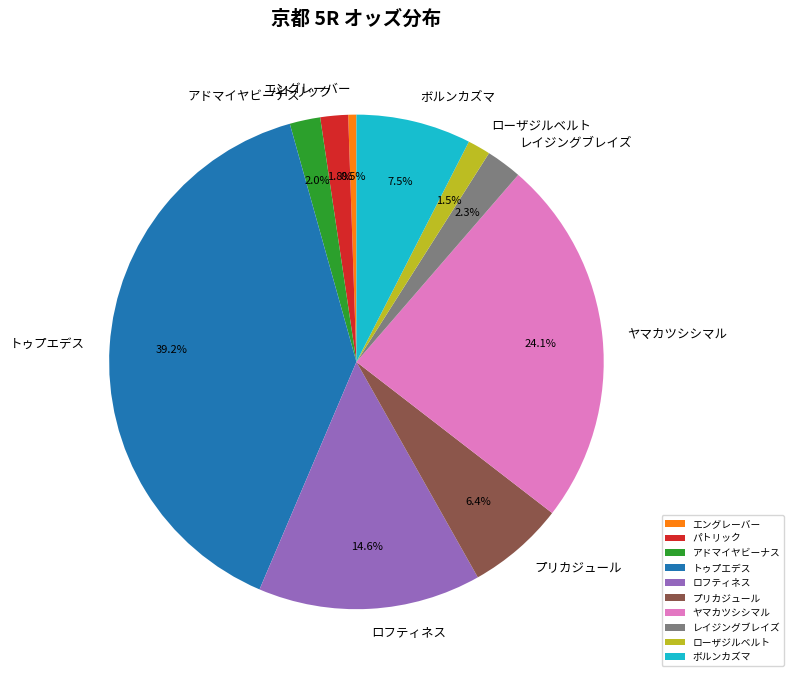

What percentage do アドマイヤビーナス and ローザジルベルト together represent?

3.5%